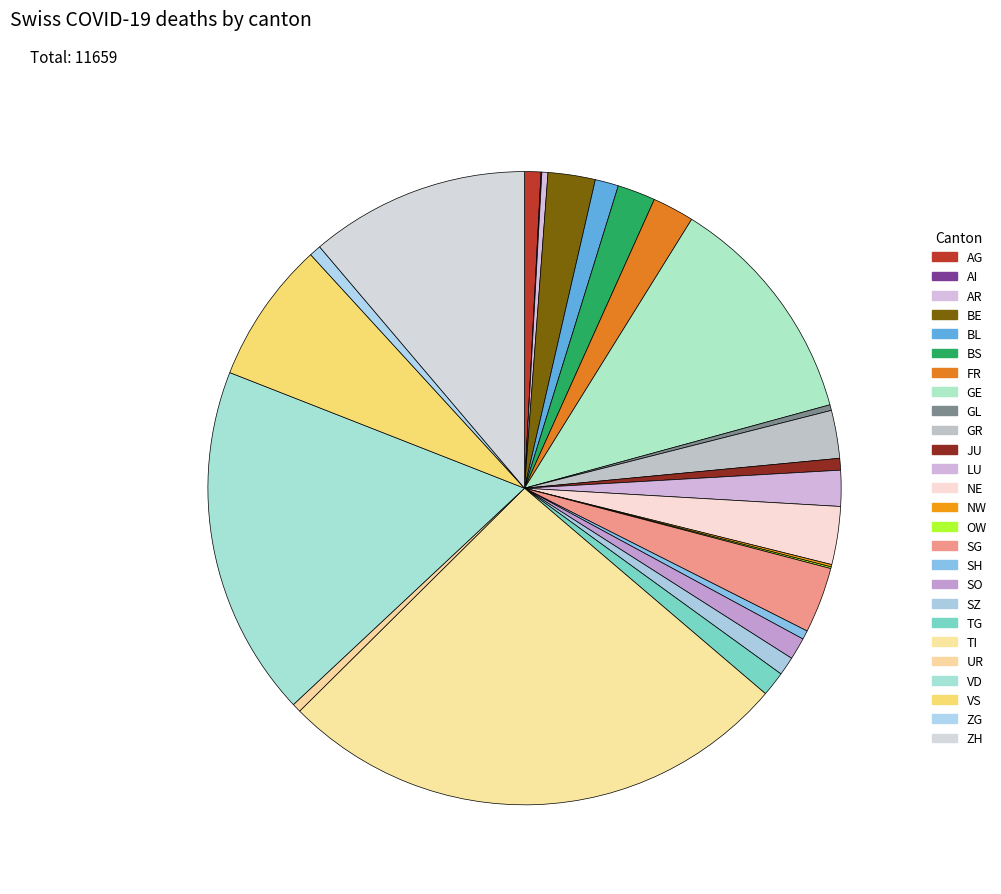

Is there any slice that represents more than half of the pie?

No